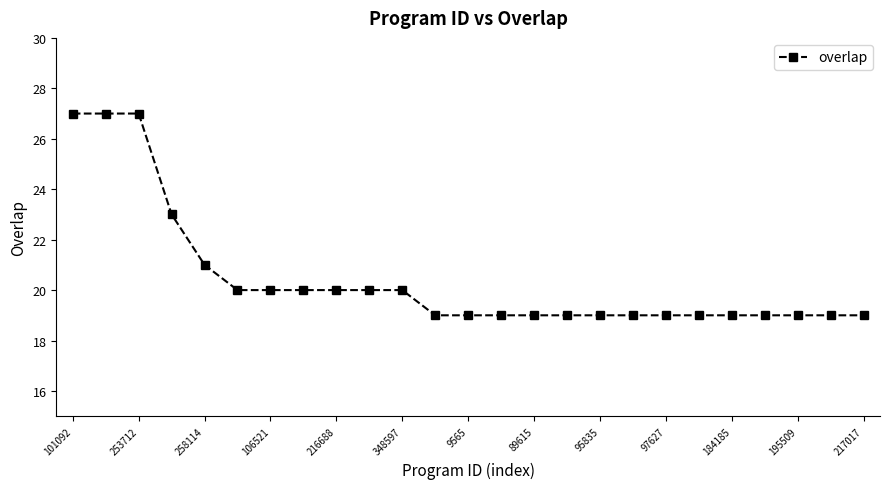

What is the value of the 13th point from the left?

19